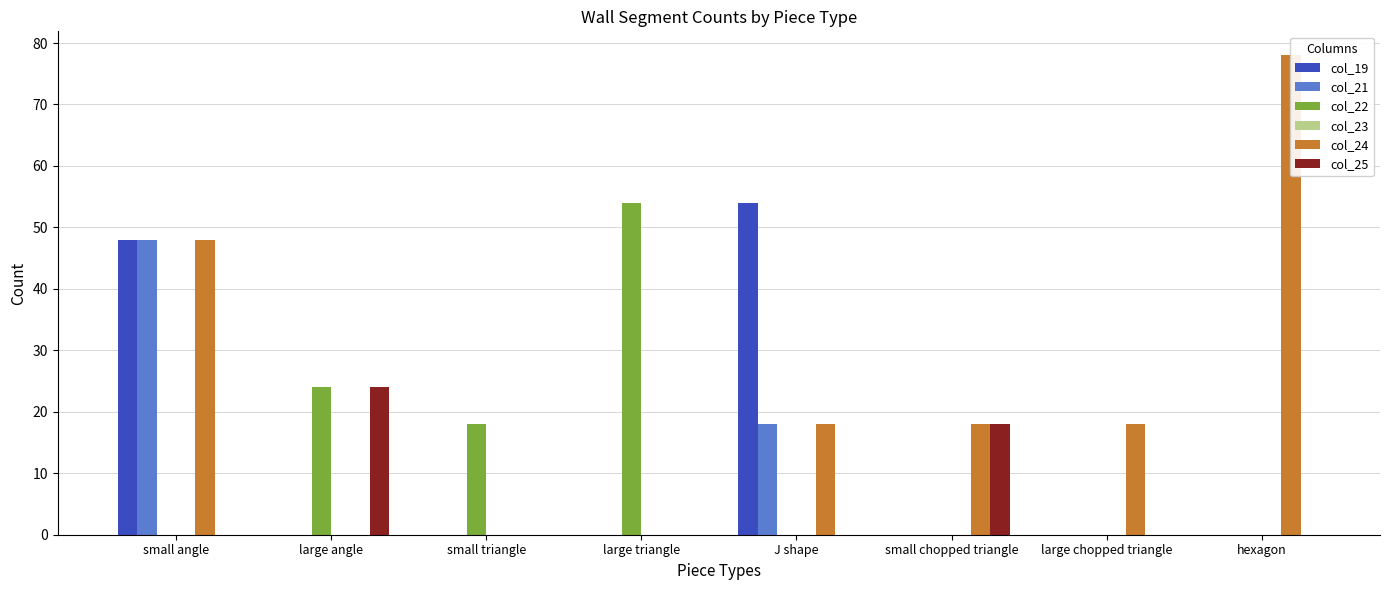

What are all the series names shown in the legend?

col_19, col_21, col_22, col_23, col_24, col_25